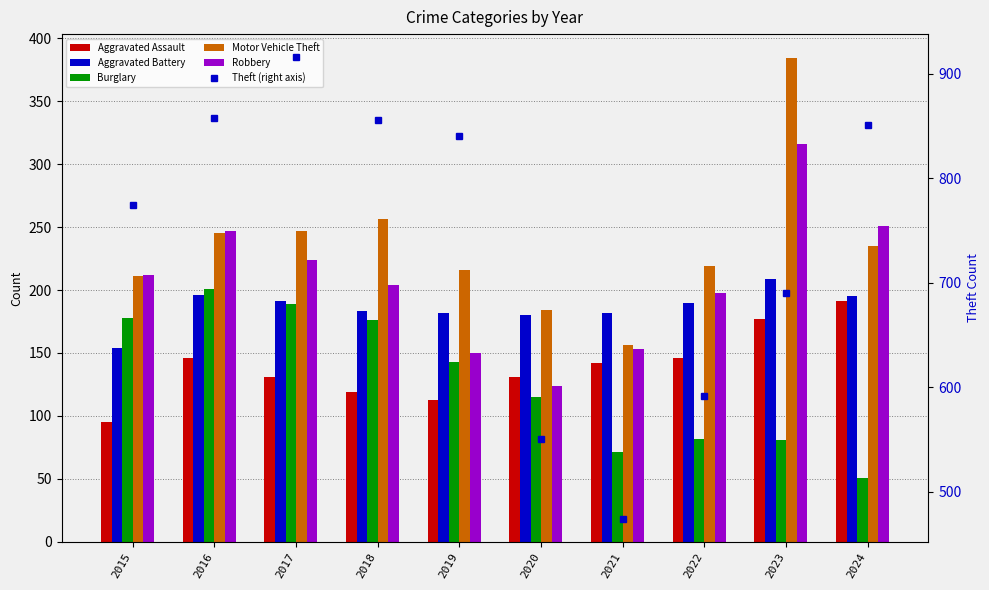

Rank the series by their maximum value, from highest to lowest.

Theft (right axis), Motor Vehicle Theft, Robbery, Aggravated Battery, Burglary, Aggravated Assault